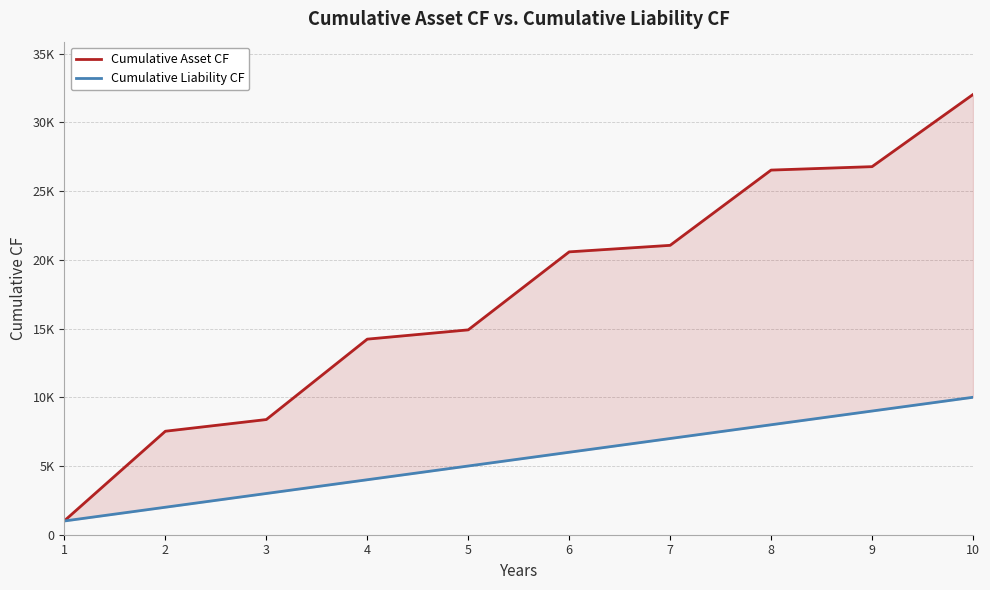

What is the difference between the highest and lowest values at 9?

17780